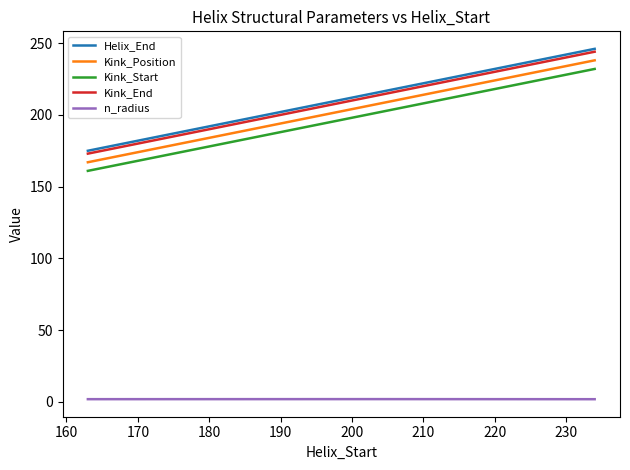

How many values in the Helix_End series are below 216?

1